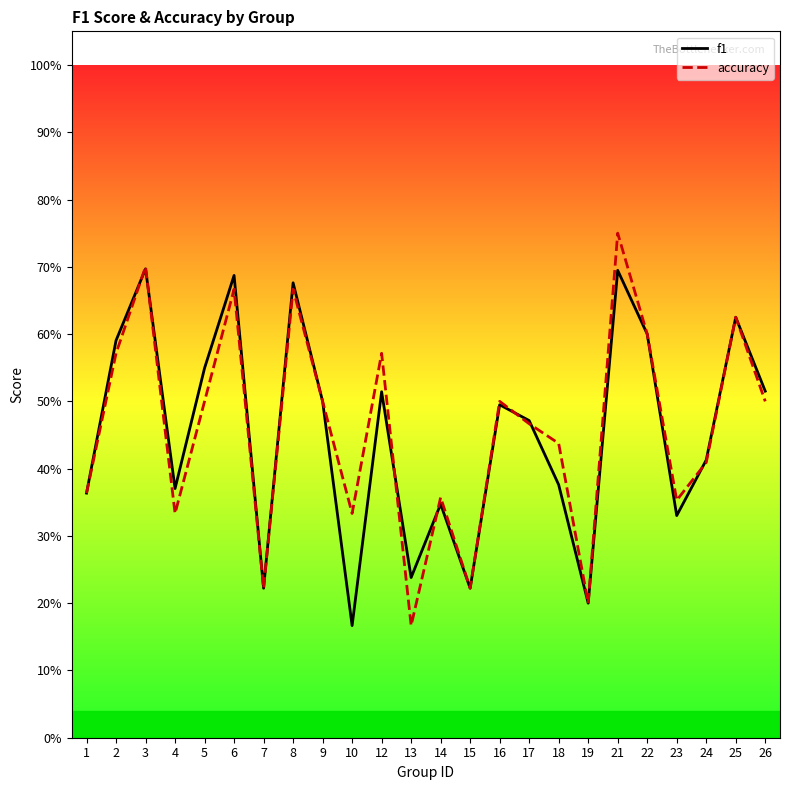

Reading left to right, transcribe all the data shown in this chart.

f1: 1=0.4	2=0.6	3=0.7	4=0.4	5=0.5	6=0.7	7=0.2	8=0.7	9=0.5	10=0.2	12=0.5	13=0.2	14=0.3	15=0.2	16=0.5	17=0.5	18=0.4	19=0.2	21=0.7	22=0.6	23=0.3	24=0.4	25=0.6	26=0.5
accuracy: 1=0.4	2=0.6	3=0.7	4=0.3	5=0.5	6=0.7	7=0.2	8=0.7	9=0.5	10=0.3	12=0.6	13=0.2	14=0.4	15=0.2	16=0.5	17=0.5	18=0.4	19=0.2	21=0.8	22=0.6	23=0.4	24=0.4	25=0.6	26=0.5